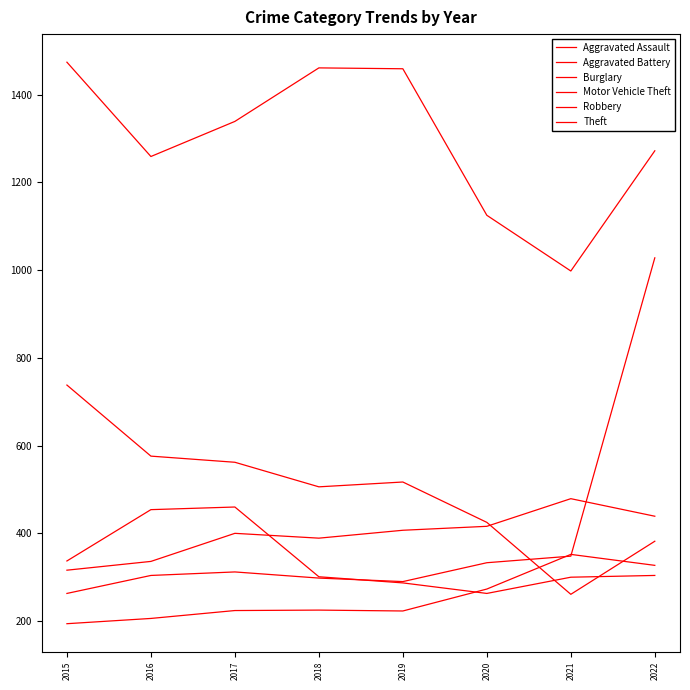

At which category is the sum across all series the highest?

2022